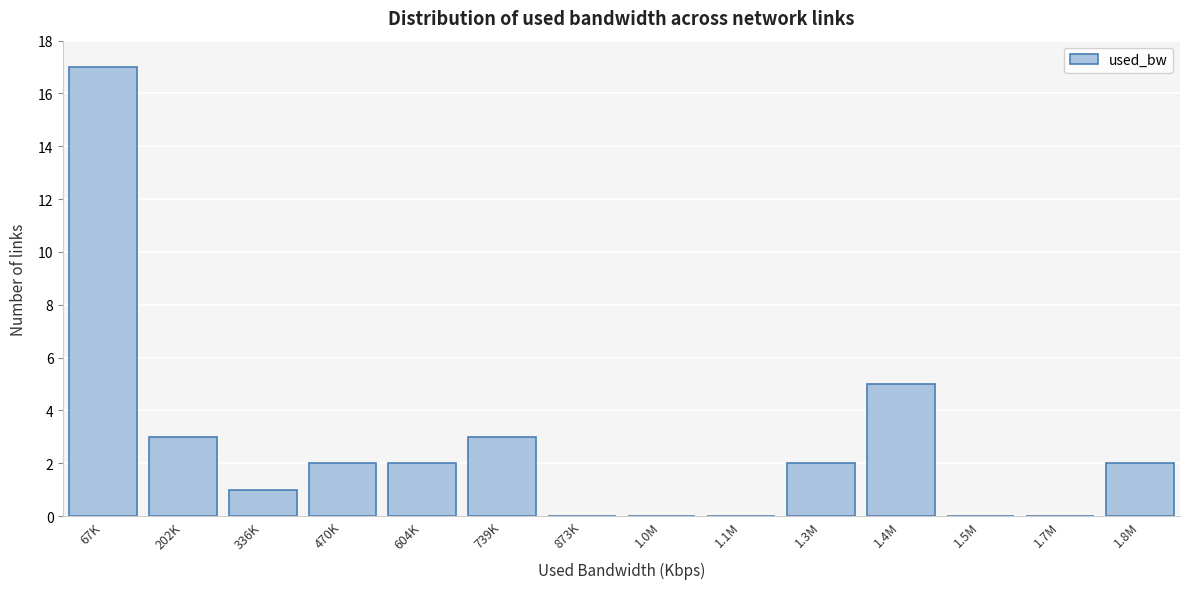

Reading left to right, what are all the values shown in this chart?

67K=17	202K=3	336K=1	470K=2	604K=2	739K=3	873K=0	1.0M=0	1.1M=0	1.3M=2	1.4M=5	1.5M=0	1.7M=0	1.8M=2